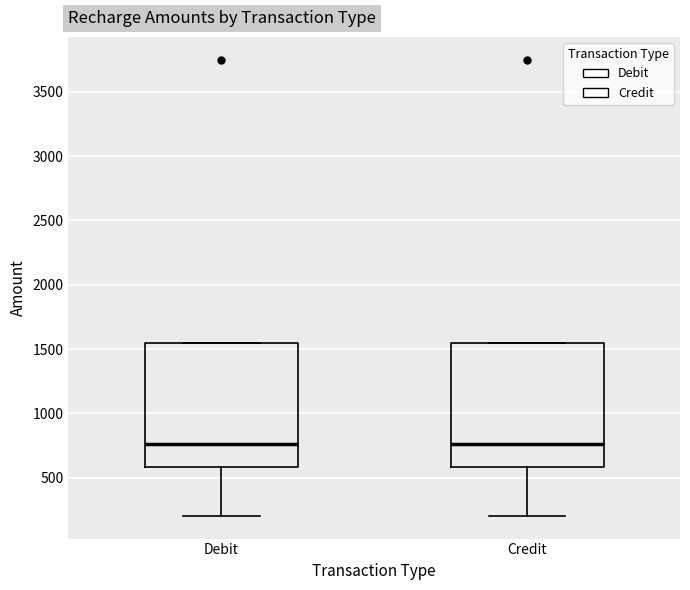

Reading left to right, transcribe this box plot: for each box, give where its median line is, the range the box spans, and where its two whiskers end, as read against the y-axis. The values are not printed on the chart, so give them approximately, as read against the axis.

Debit: median 750, box 600 to 1550, whiskers 200 to 1550
Credit: median 750, box 600 to 1550, whiskers 200 to 1550